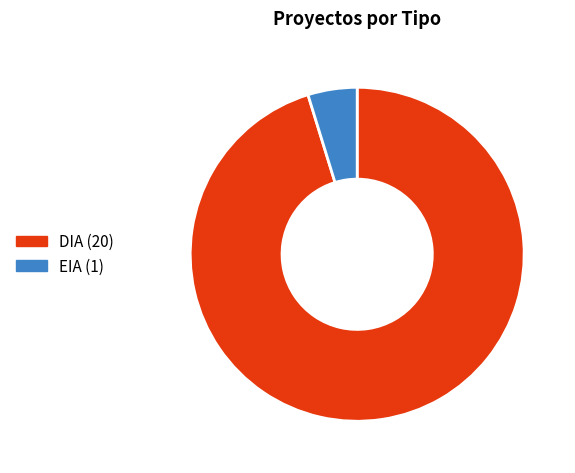

Which slice is the largest?

DIA